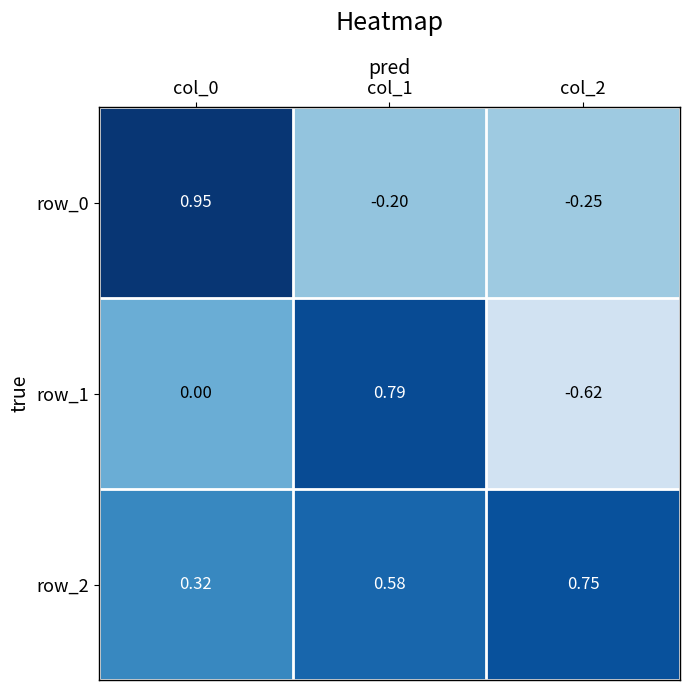

How many data points in row_0 are above 0?

1